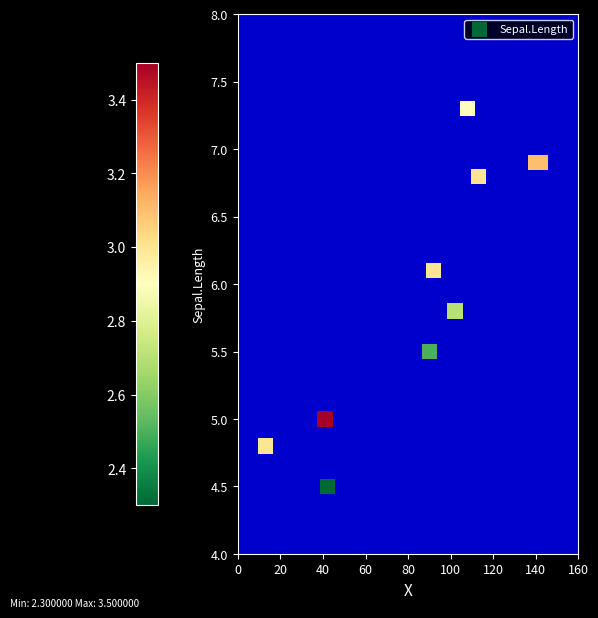

What is the range of X values (max minus min)?

129.0